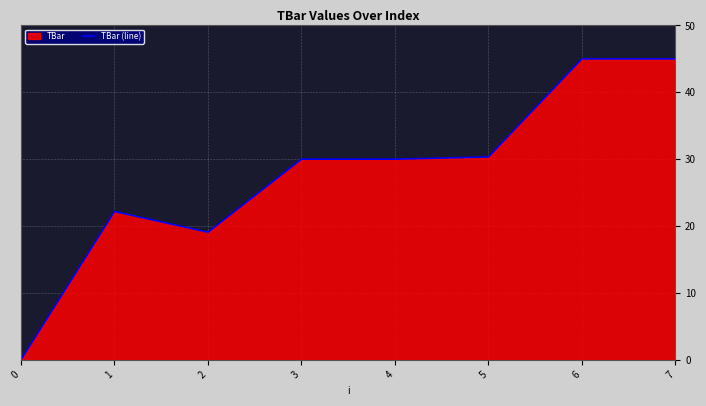

Where does the data first go above 30?

5